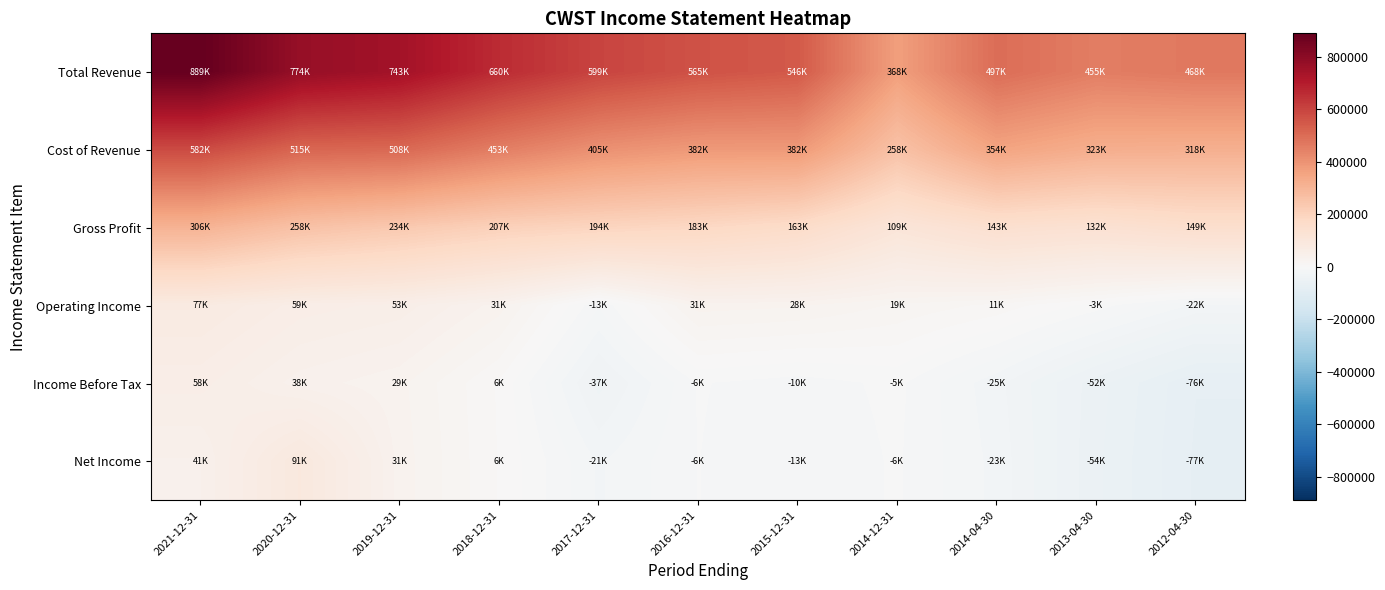

Reading left to right, what are all the values shown in this chart?

Total Revenue: 2021-12-31=889200	2020-12-31=774600	2019-12-31=743300	2018-12-31=660700	2017-12-31=599300	2016-12-31=565000	2015-12-31=546500	2014-12-31=368400	2014-04-30=497600	2013-04-30=455300	2012-04-30=468000
Cost of Revenue: 2021-12-31=582400	2020-12-31=515600	2019-12-31=508700	2018-12-31=453300	2017-12-31=405200	2016-12-31=382000	2015-12-31=382600	2014-12-31=258700	2014-04-30=354600	2013-04-30=323000	2012-04-30=318100
Gross Profit: 2021-12-31=306800	2020-12-31=258900	2019-12-31=234600	2018-12-31=207400	2017-12-31=194100	2016-12-31=183100	2015-12-31=163900	2014-12-31=109700	2014-04-30=143000	2013-04-30=132300	2012-04-30=149900
Operating Income: 2021-12-31=77700	2020-12-31=59300	2019-12-31=53100	2018-12-31=31300	2017-12-31=-13100	2016-12-31=31200	2015-12-31=28800	2014-12-31=19800	2014-04-30=11900	2013-04-30=-3200	2012-04-30=-22000
Income Before Tax: 2021-12-31=58000	2020-12-31=38300	2019-12-31=29800	2018-12-31=6000	2017-12-31=-37100	2016-12-31=-6400	2015-12-31=-10400	2014-12-31=-5100	2014-04-30=-25500	2013-04-30=-52500	2012-04-30=-76100
Net Income: 2021-12-31=41100	2020-12-31=91100	2019-12-31=31700	2018-12-31=6400	2017-12-31=-21800	2016-12-31=-6800	2015-12-31=-13000	2014-12-31=-6000	2014-04-30=-23100	2013-04-30=-54100	2012-04-30=-77600